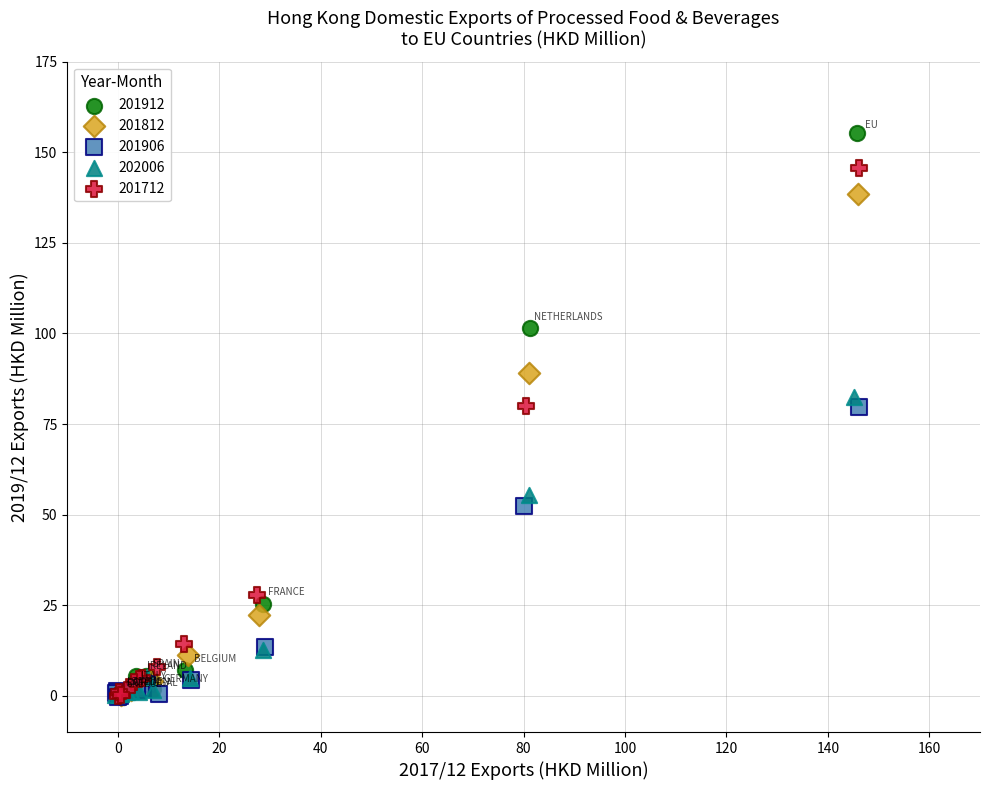

Which series has the largest Y range (max minus min)?

201912